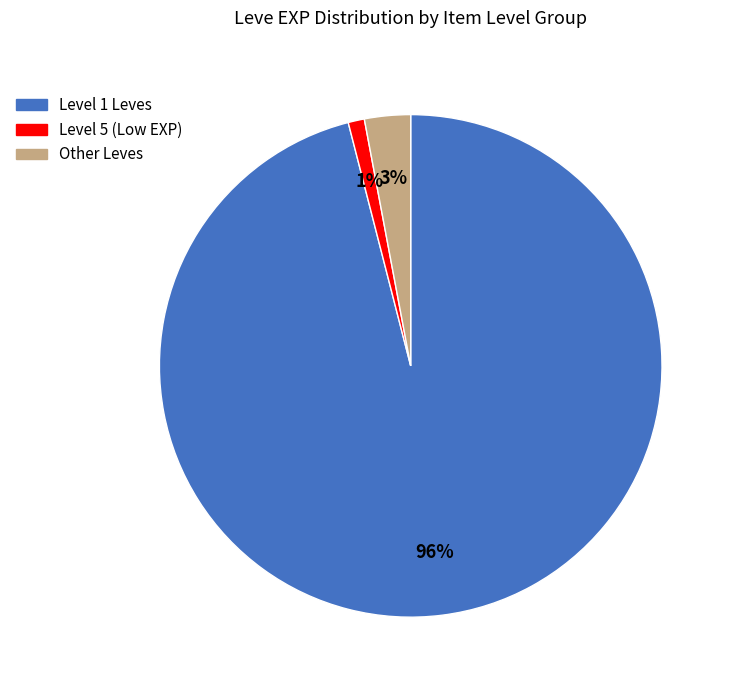

To the nearest percent, what is the average slice percentage?

33%